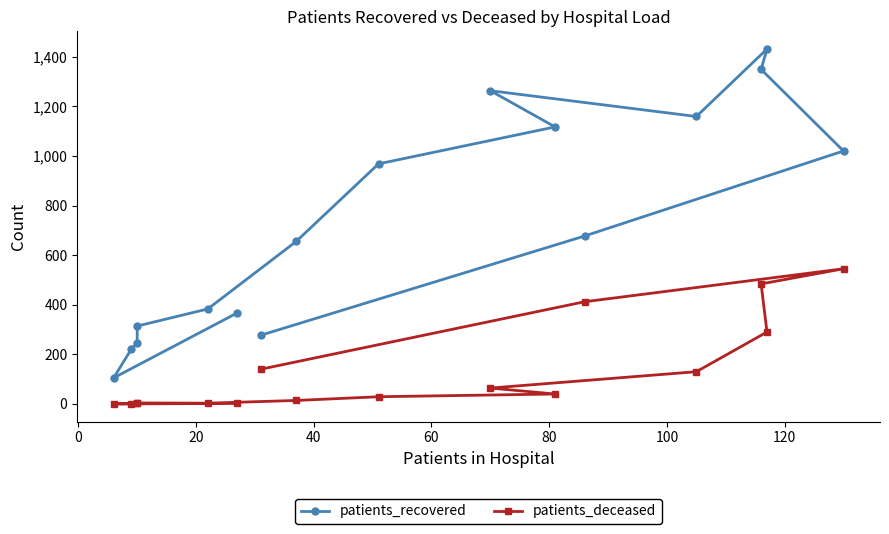

The value of patients_deceased at 140 is 72. True or false?

False